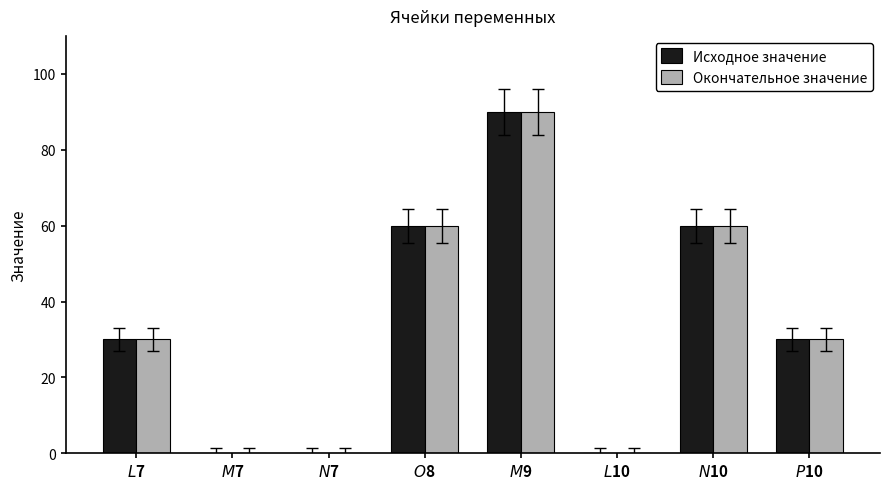

What is the greatest value displayed?

90